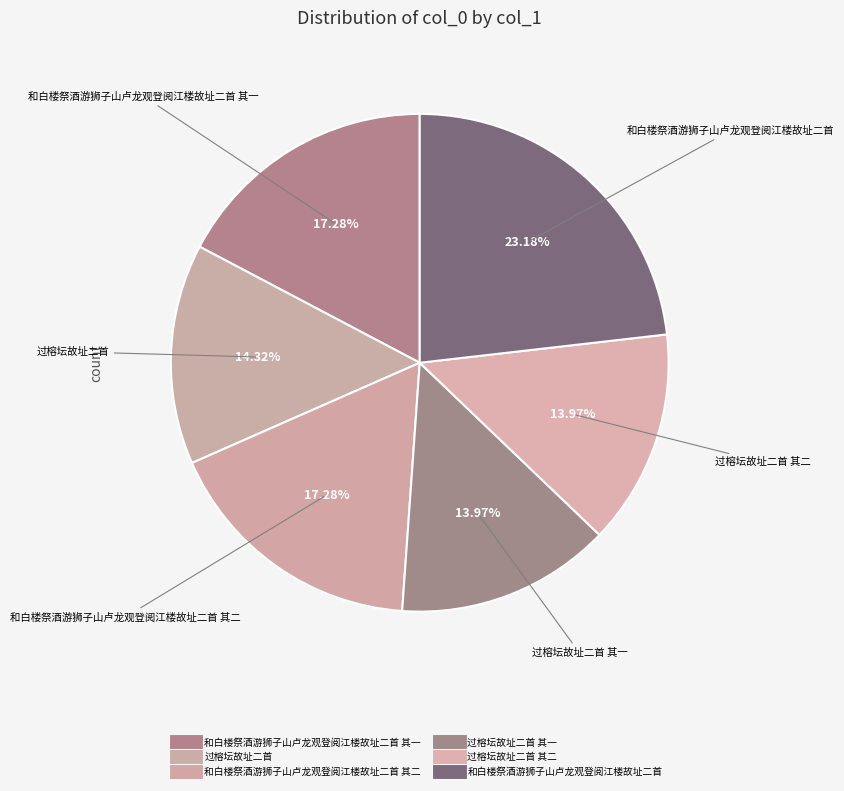

Count the number of slices in the pie.

6